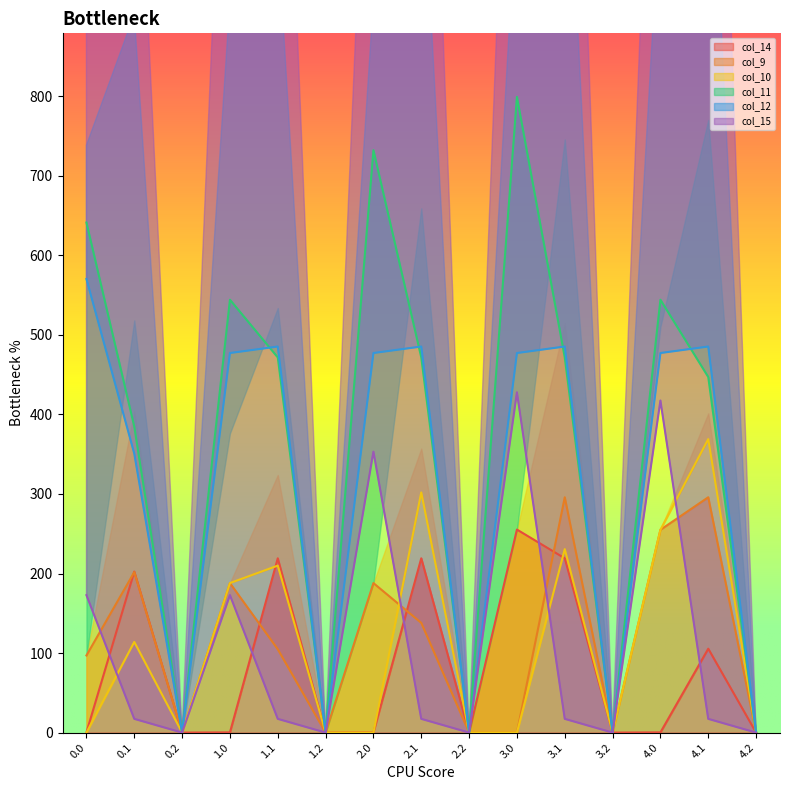

What is the maximum value for col_14?

255.3